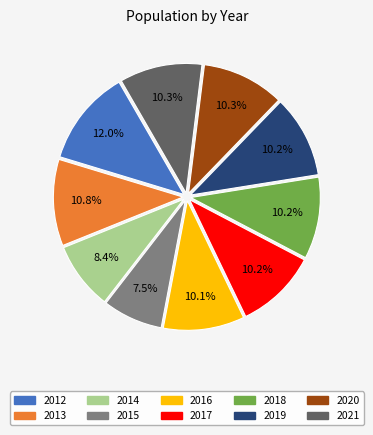

Which category has the smallest portion of the pie?

2015